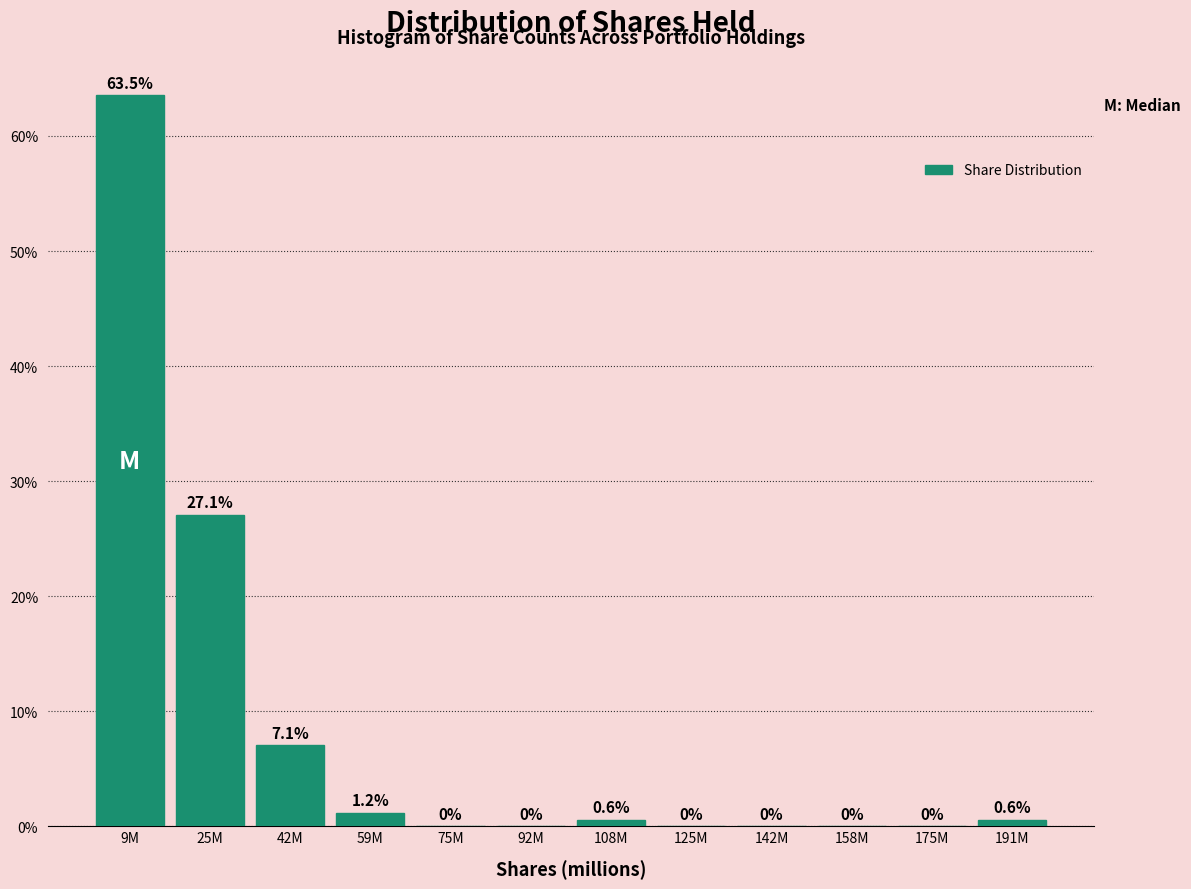

Reading right to left, extract all data points from this chart.

191M=0.6	175M=0.0	158M=0.0	142M=0.0	125M=0.0	108M=0.6	92M=0.0	75M=0.0	59M=1.2	42M=7.1	25M=27.1	9M=63.5